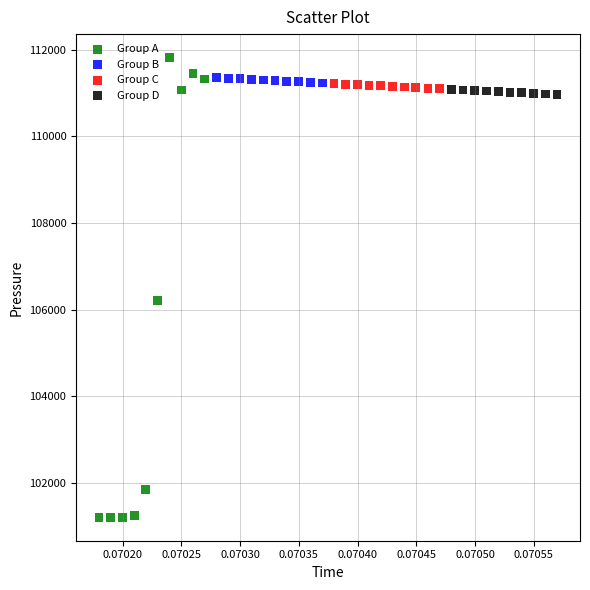

Which series reaches the minimum Y coordinate?

Group A